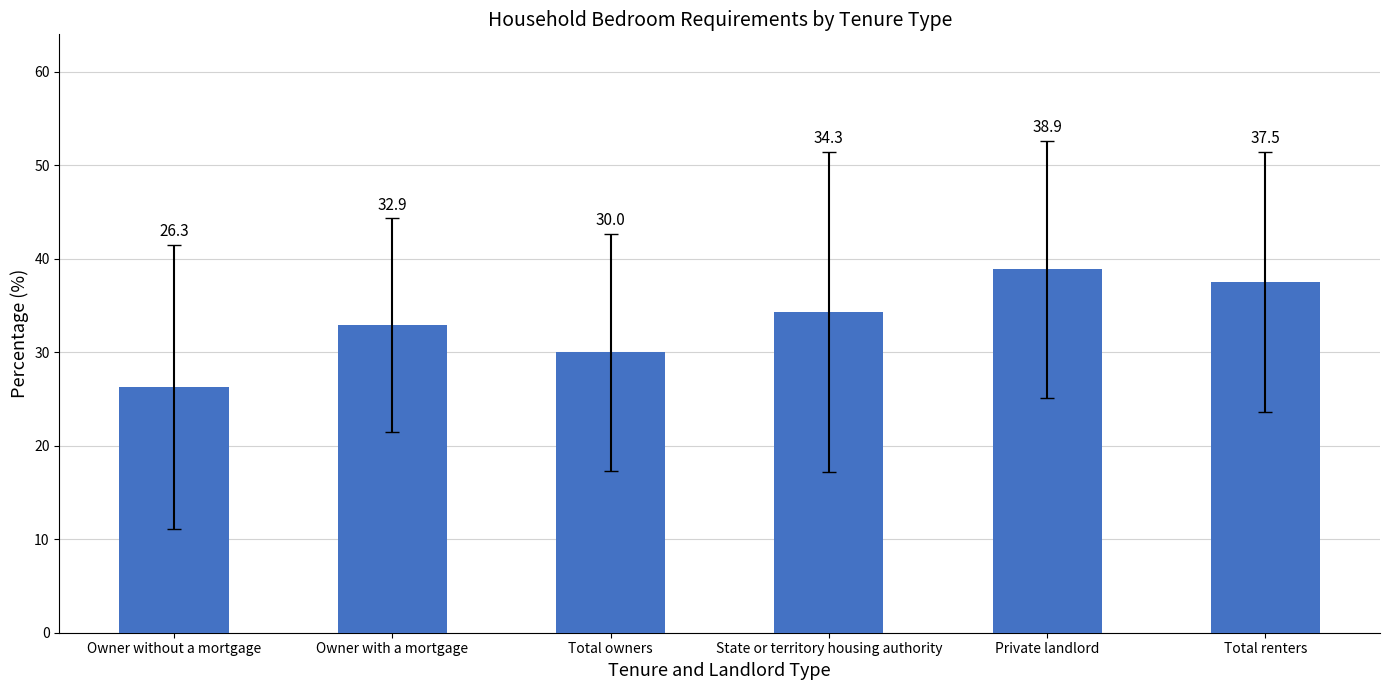

List the labels in order of value, smallest first.

Owner without a mortgage, Total owners, Owner with a mortgage, State or territory housing authority, Total renters, Private landlord